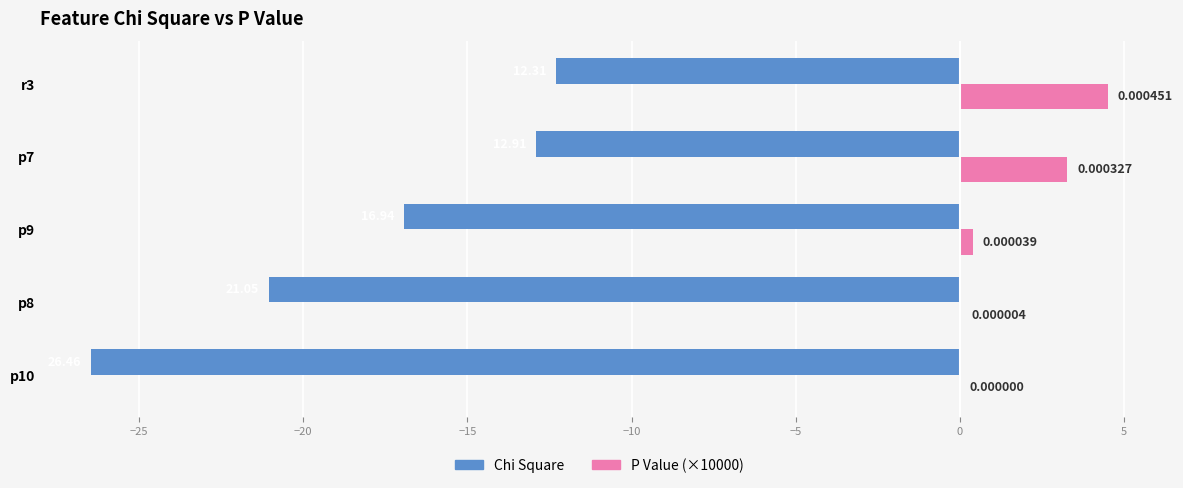

What is the sum of all Chi Square values?

-89.7